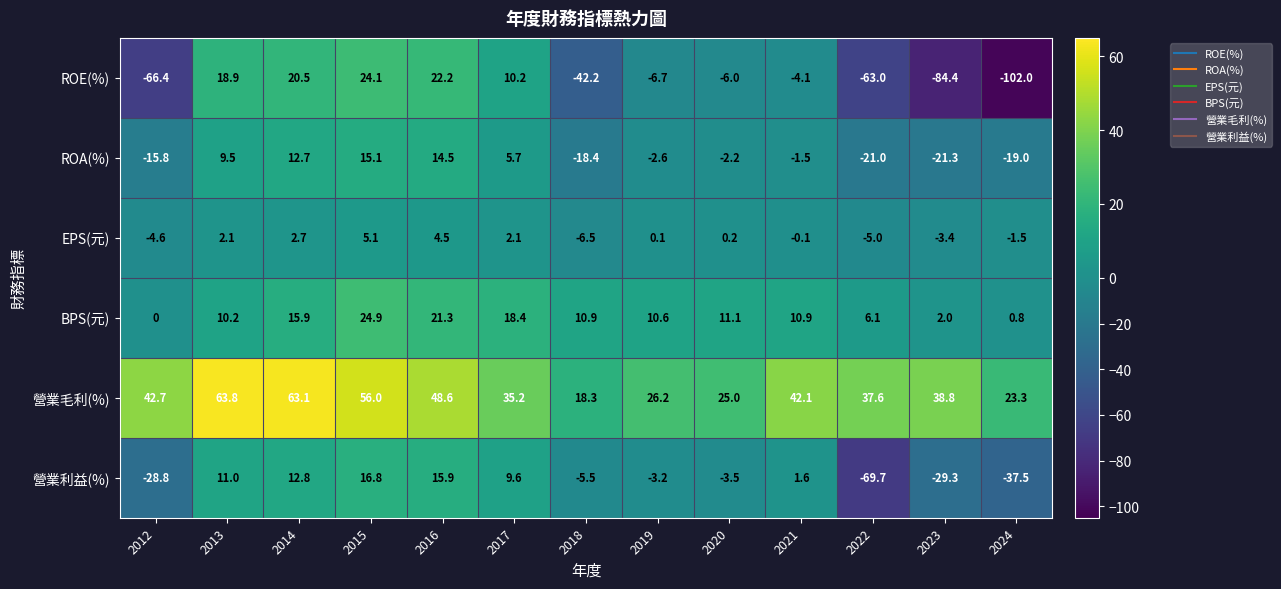

What is the highest value of the 營業毛利(%) series?

63.8